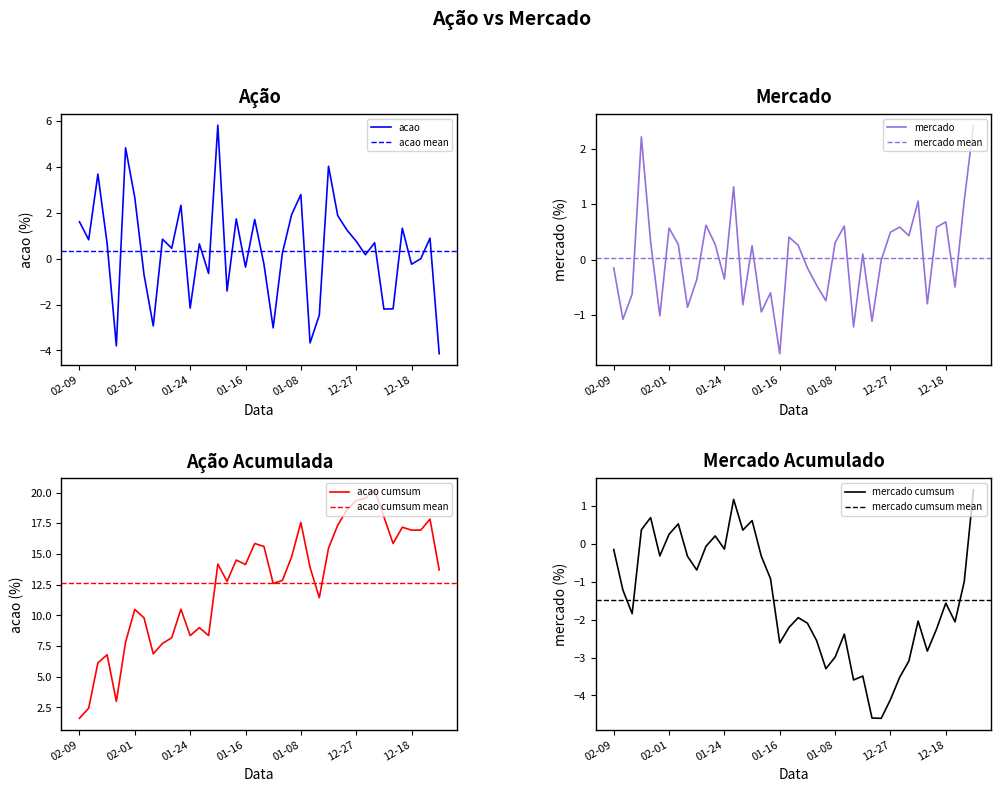

At which category does the chart reach its peak across all series?

2024-01-19